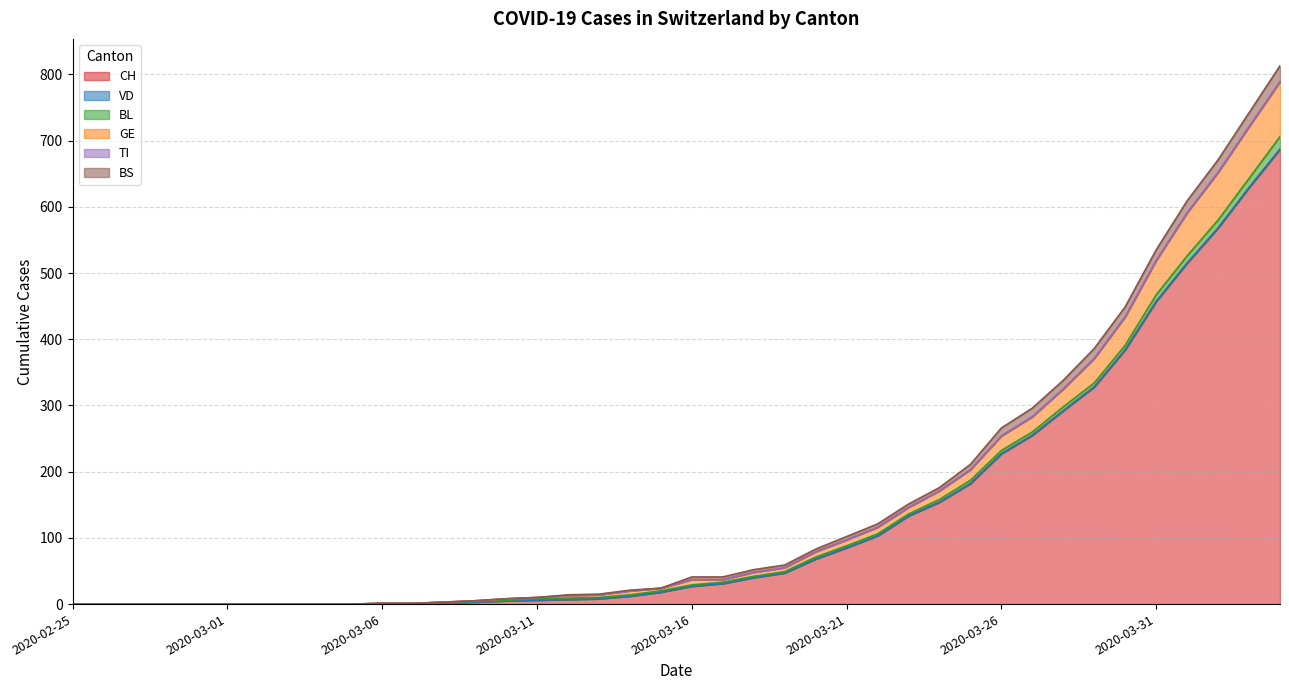

Which category has the highest value in the GE series?

2020-04-04